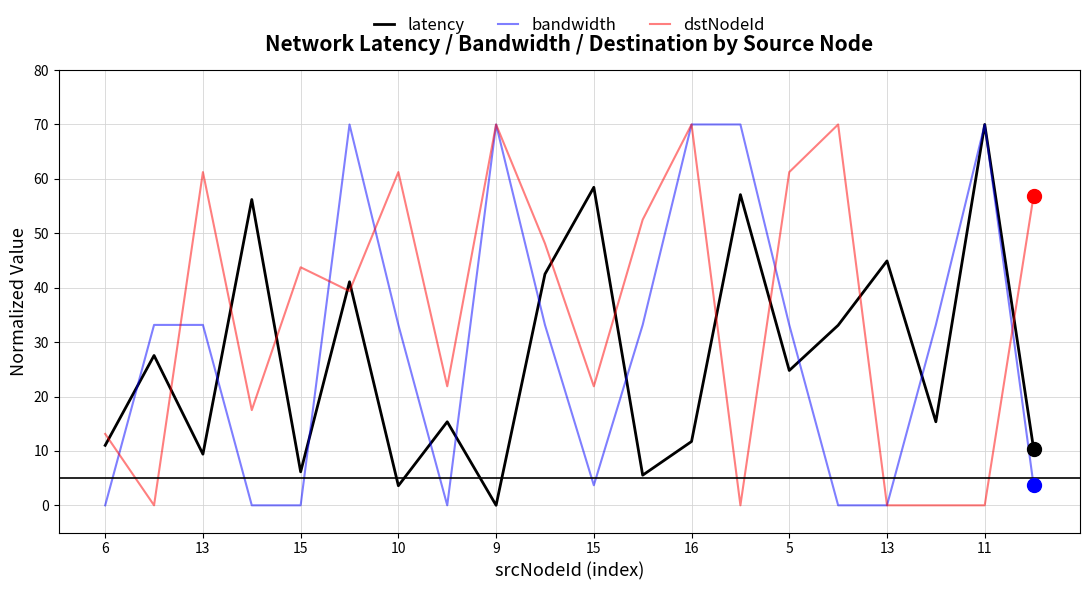

What is the greatest value displayed?

70.0